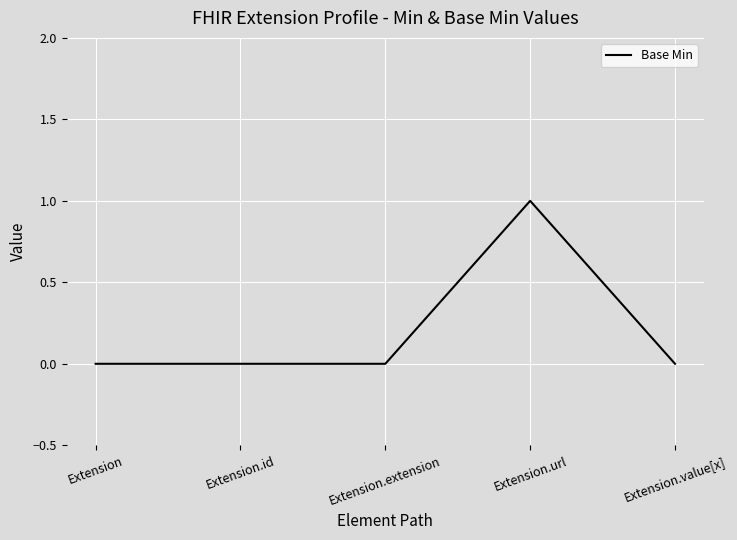

What position from the left is Extension?

1